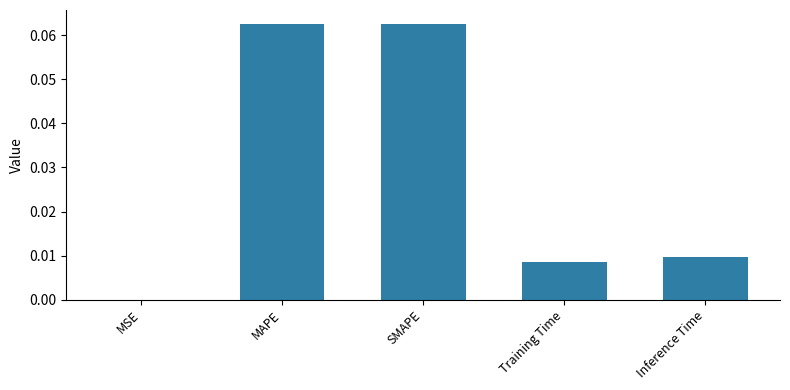

Is it true that the value at Training Time is 0.0?

True